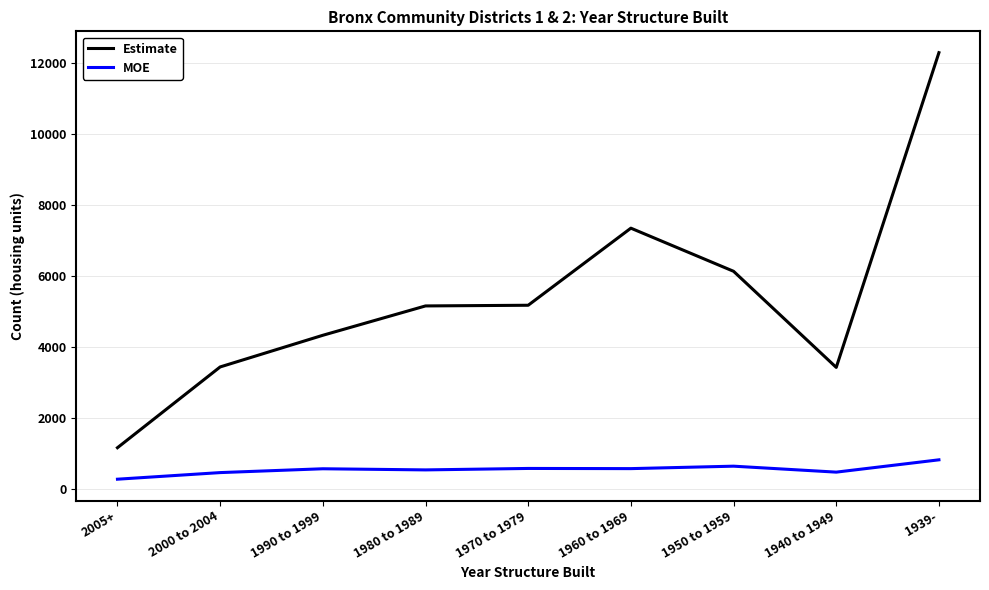

At which label does Estimate reach its minimum?

2005+